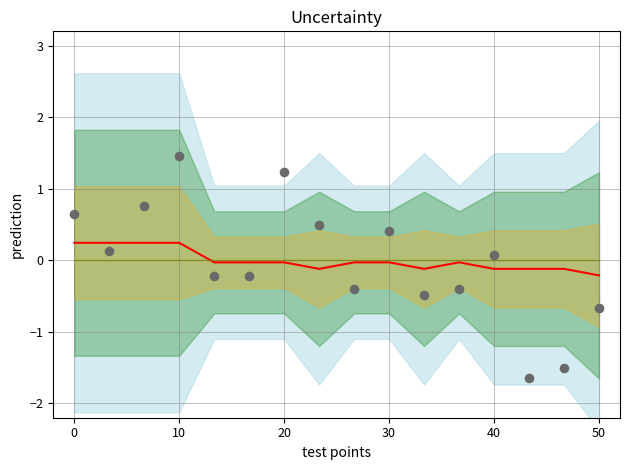

Which series has the largest Y range (max minus min)?

observations